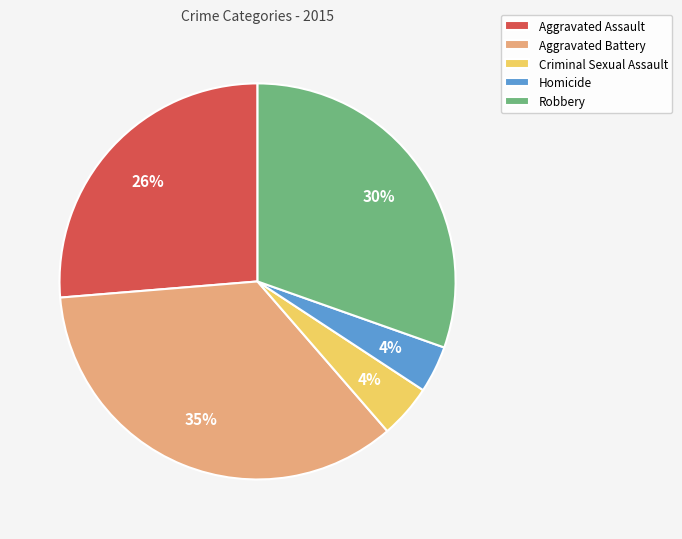

What is the largest slice in the pie chart?

Aggravated Battery